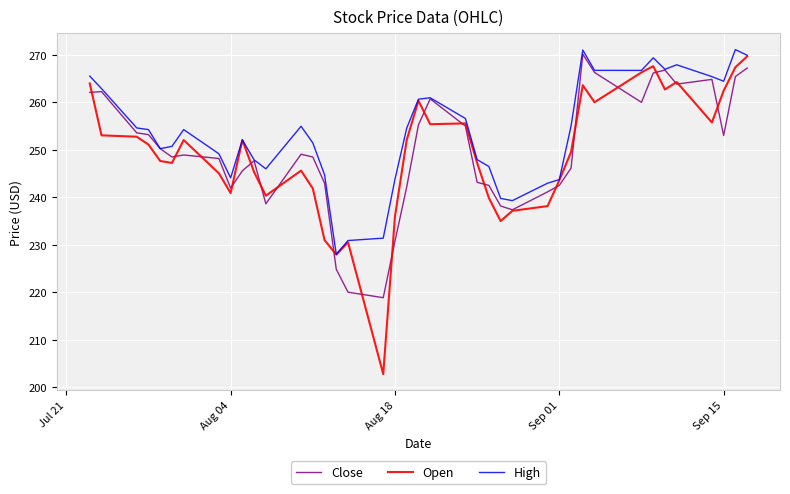

What is the highest value of the Open series?

269.6